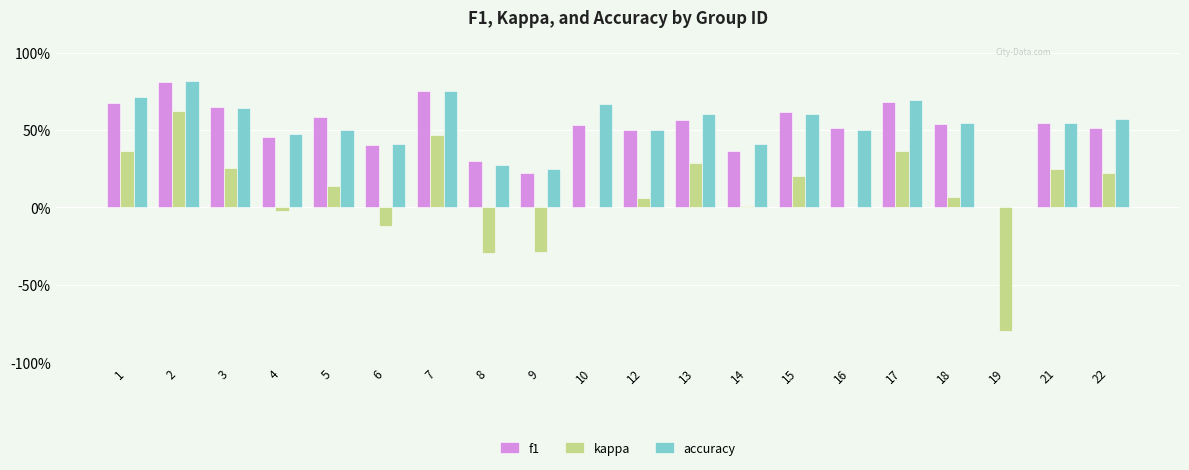

What is the difference between the highest and lowest values at 2?

0.2